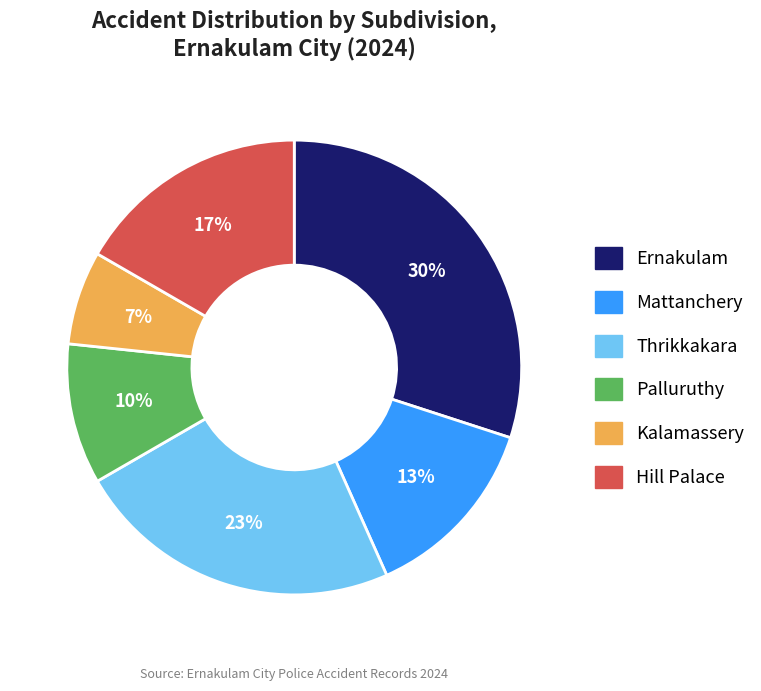

Which category has the biggest portion of the pie?

Ernakulam